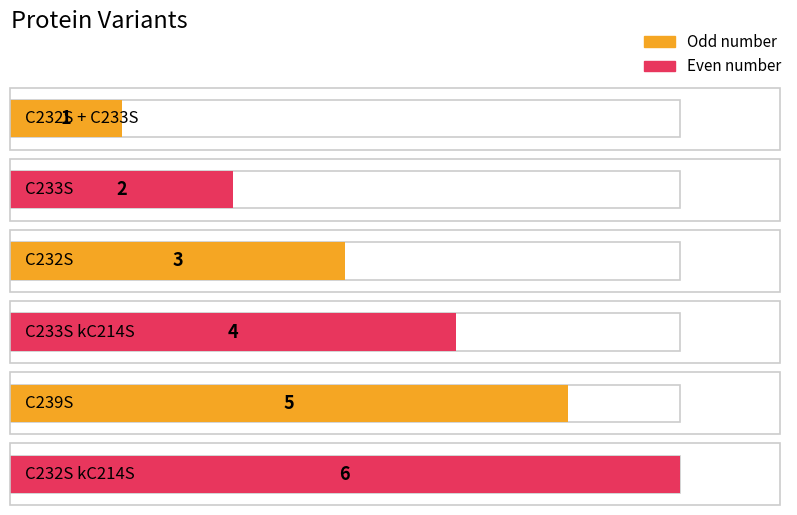

Reading right to left, what are all the values shown in this chart?

C232S kC214S=6	C239S=5	C233S kC214S=4	C232S=3	C233S=2	C232S + C233S=1